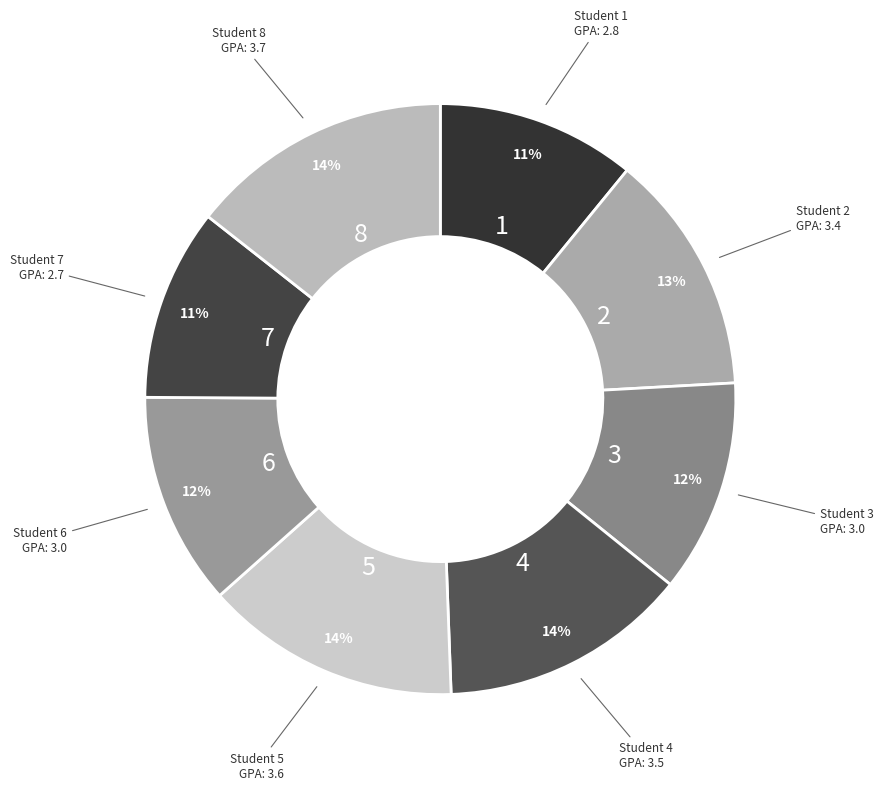

What is the largest slice in the pie chart?

8